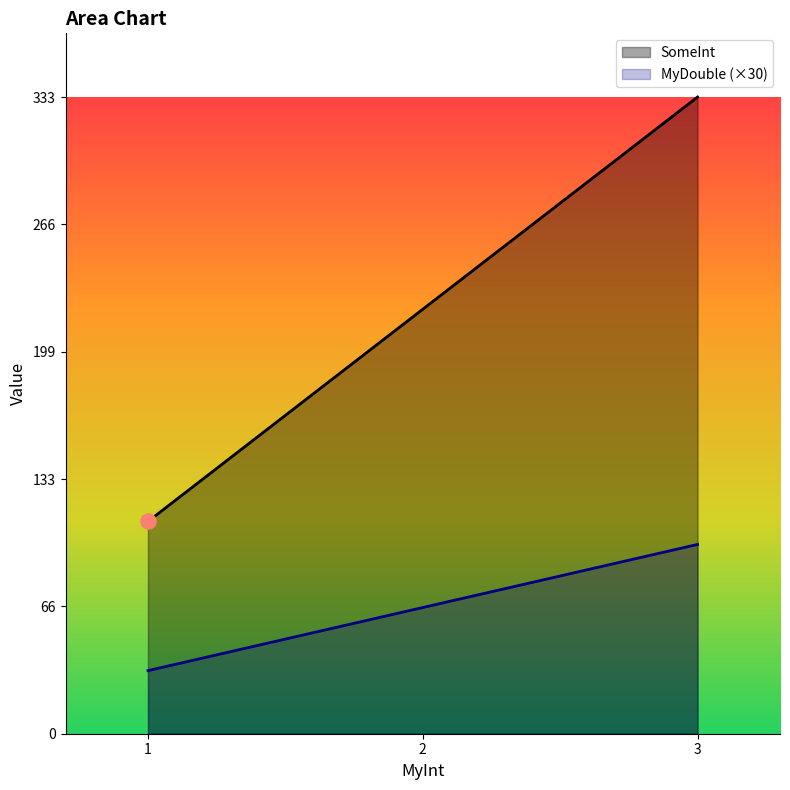

At which category is the sum across all series the highest?

3